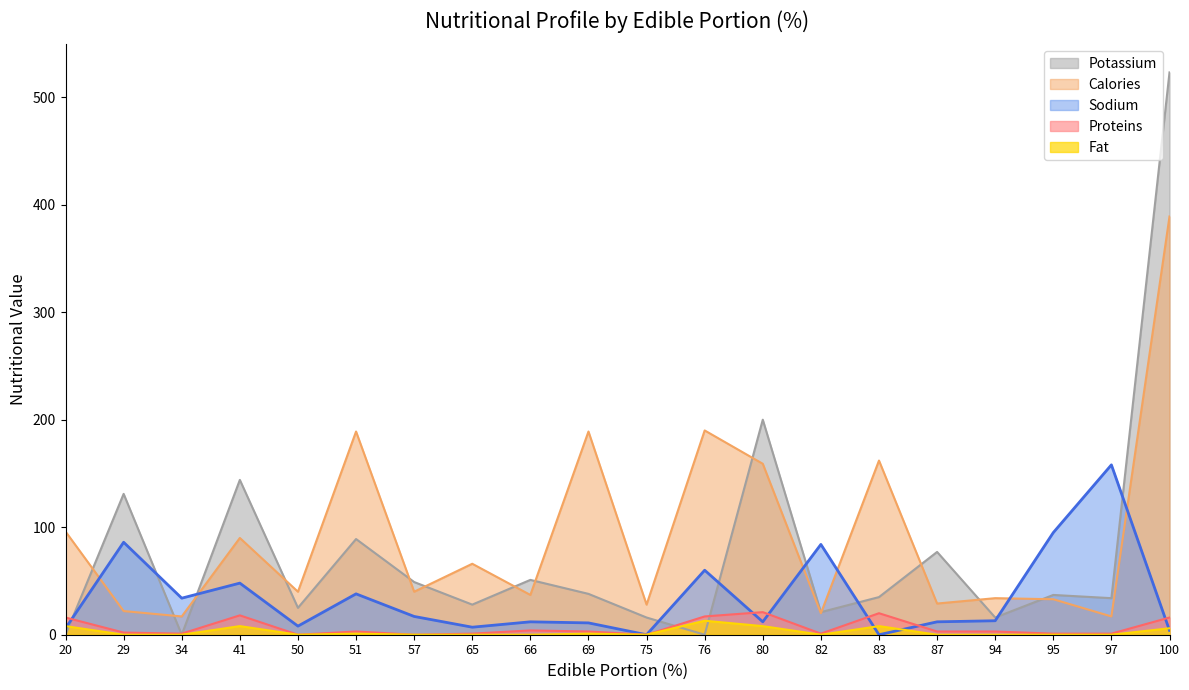

True or false: Potassium has a value of 63 at 95.

False